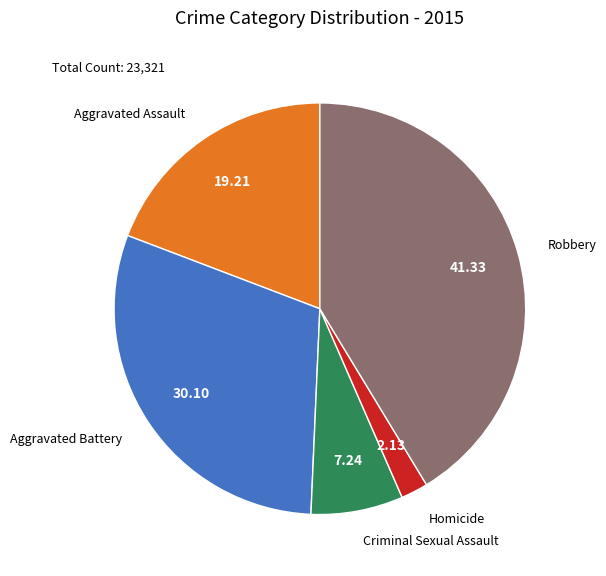

Is there a majority slice in this chart?

No